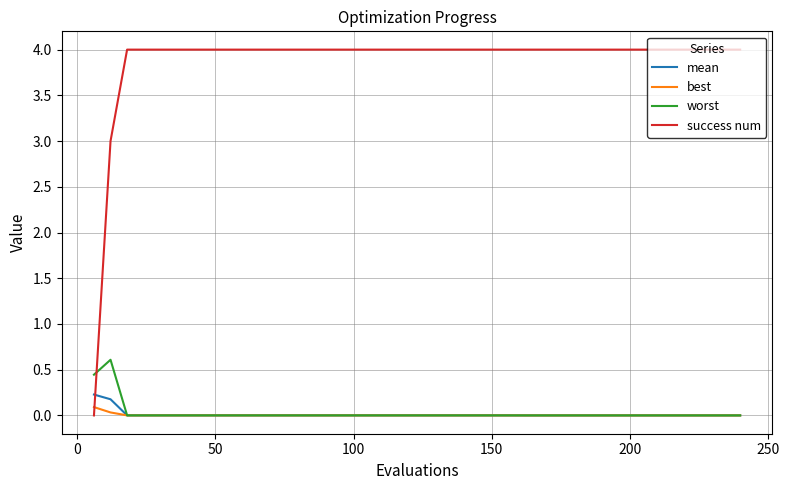

Which series has the largest total across all categories?

success num